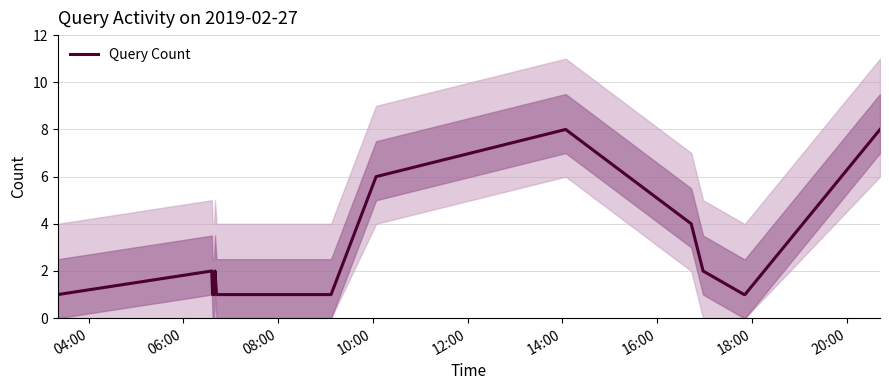

What is the maximum value for Query Count?

8